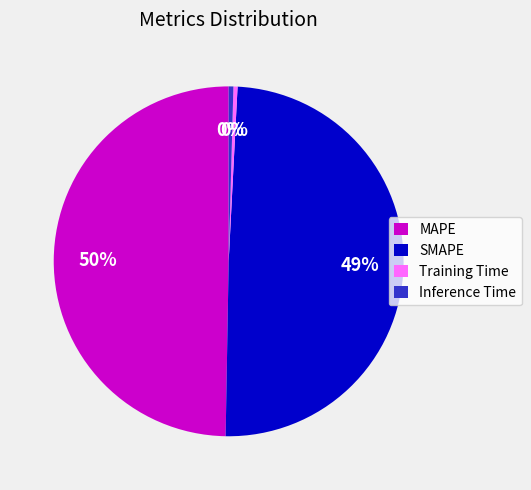

Combined, do MAPE and SMAPE account for over 50%?

Yes